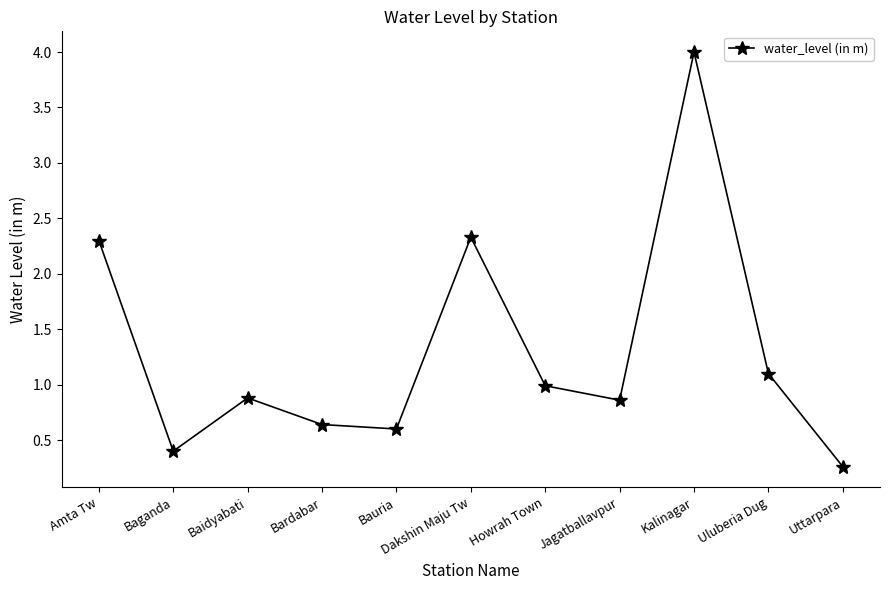

What value does the data have at Amta Tw?

2.3